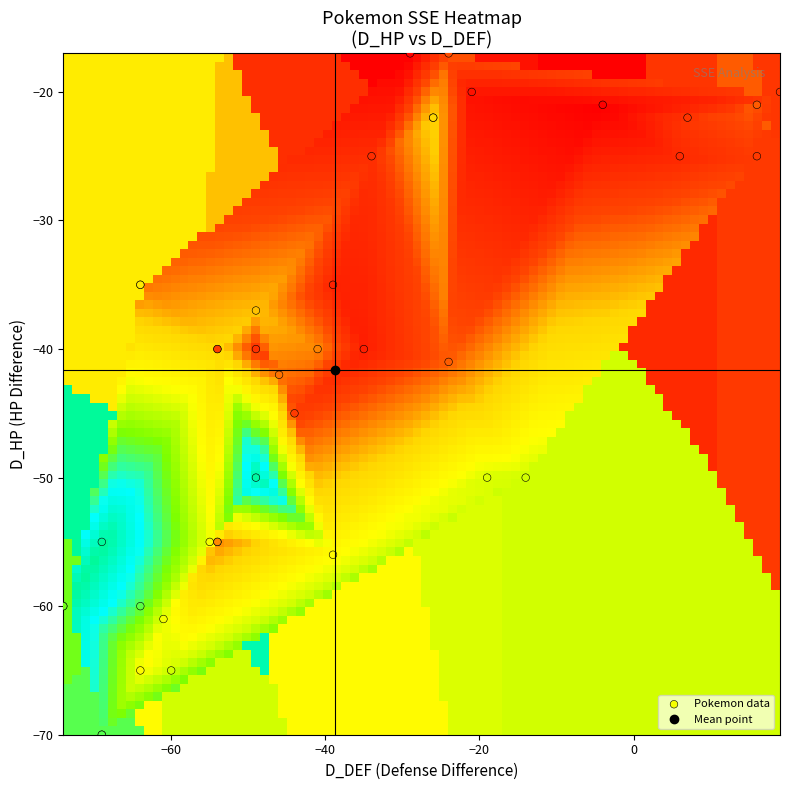

What Y value in the scatter plot is closest to -43?

-42